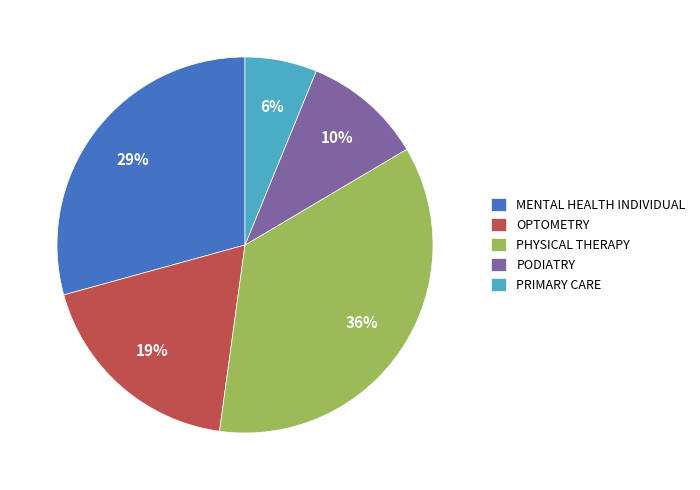

Which category has the smallest portion of the pie?

PRIMARY CARE